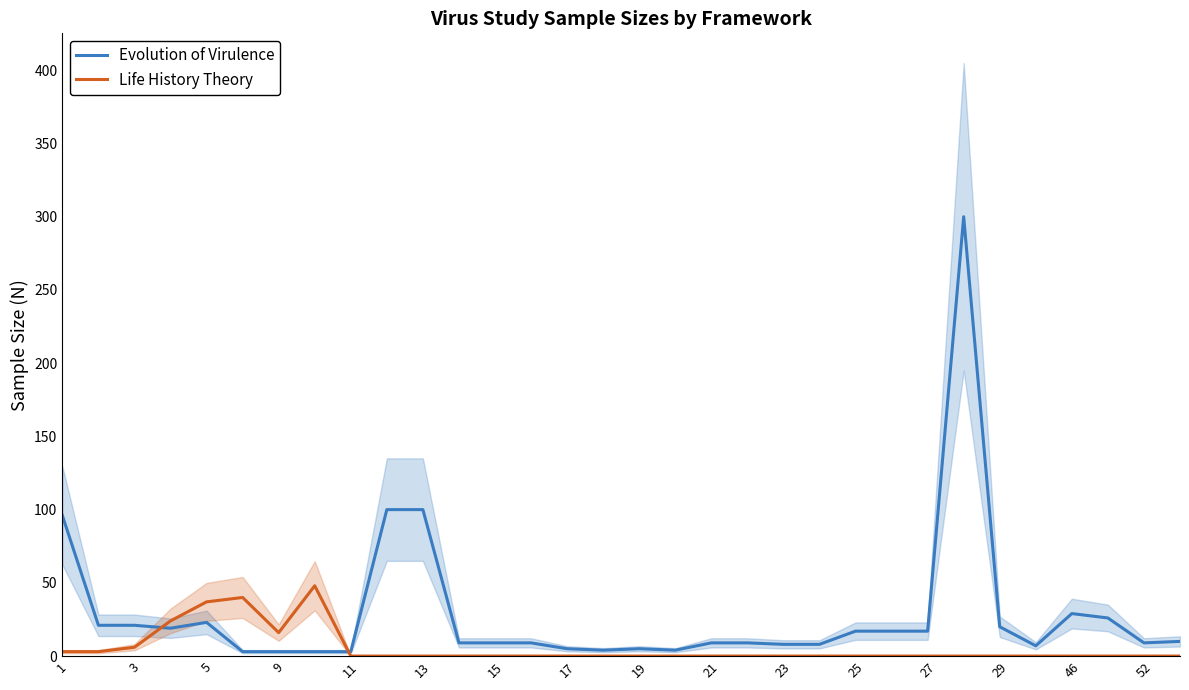

Is it true that Life History Theory equals 0 at 27?

True